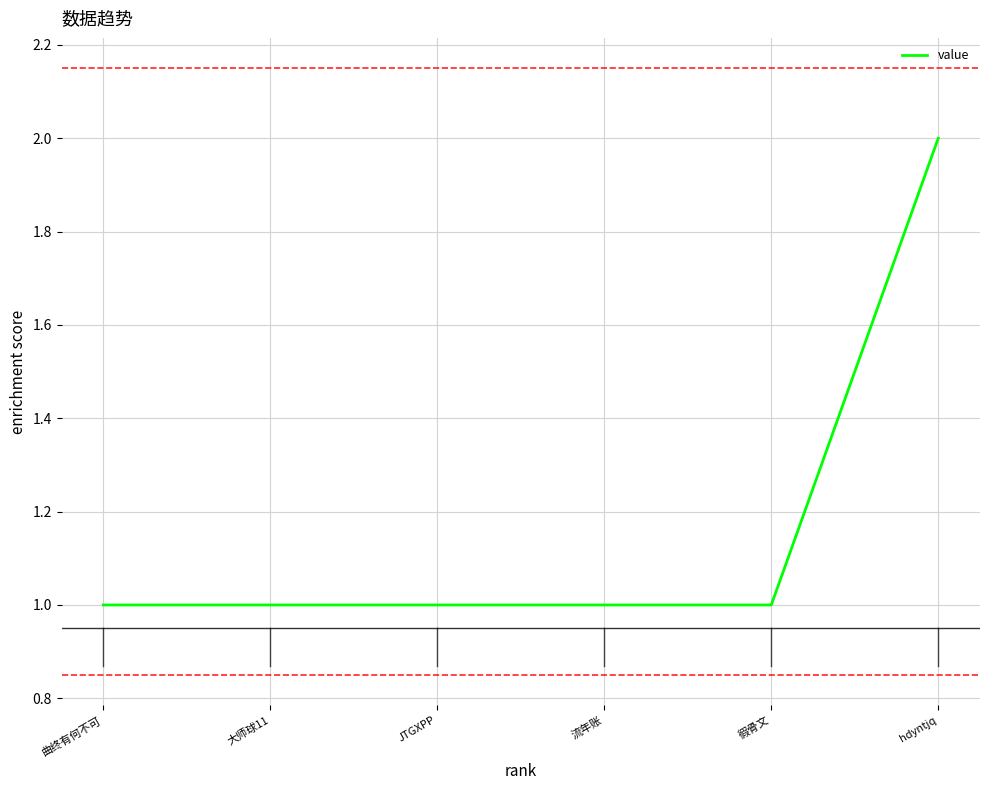

Which label corresponds to the largest value in the chart?

hdyntjq